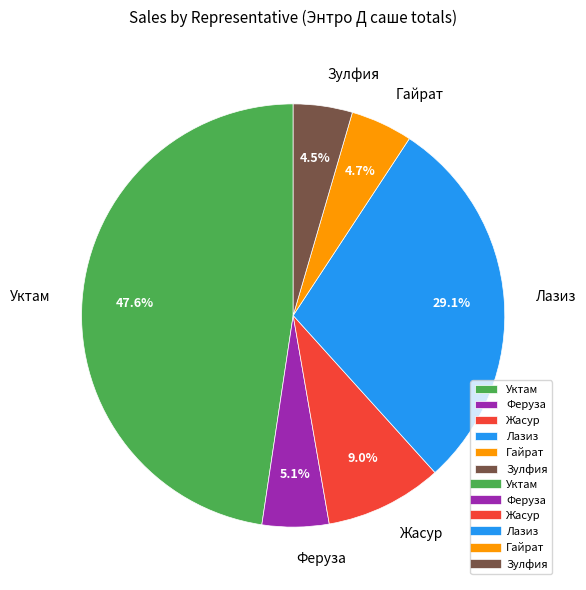

Does Жасур account for over 50% of the chart?

No